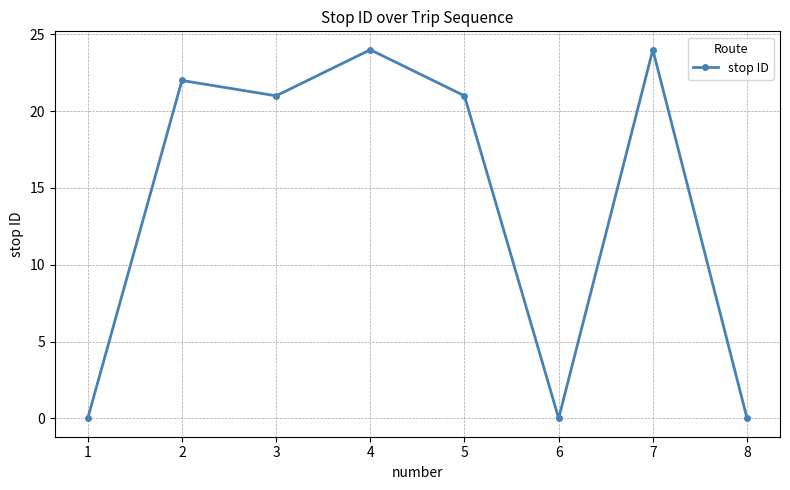

What is the change in value from 5 to 8?

-21